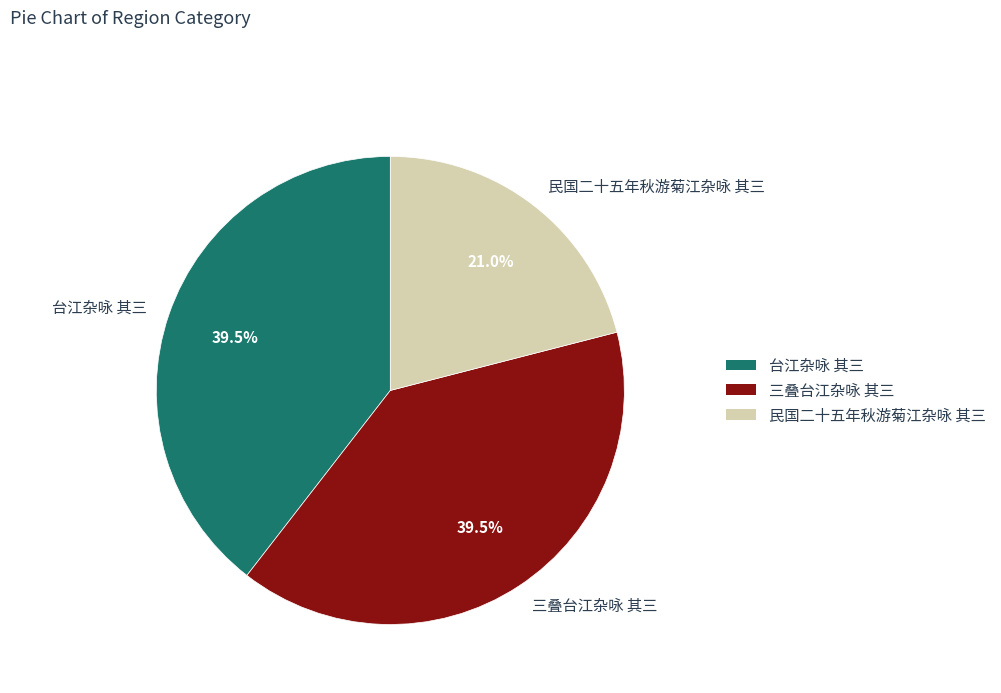

Count the number of slices in the pie.

3